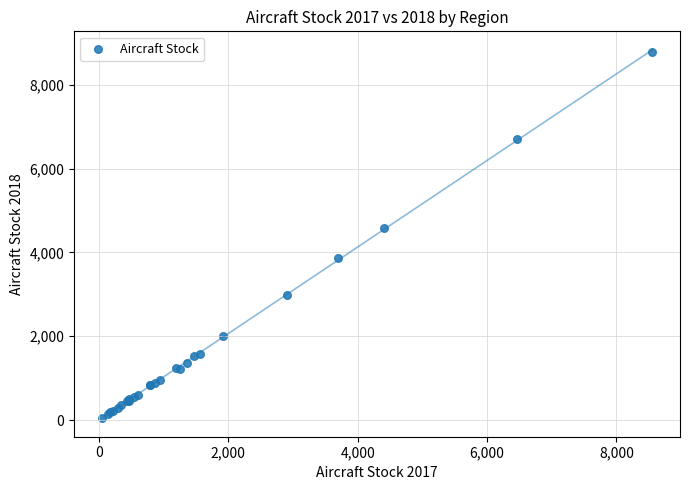

What Y value in the scatter plot is closest to 4415?

4580.6